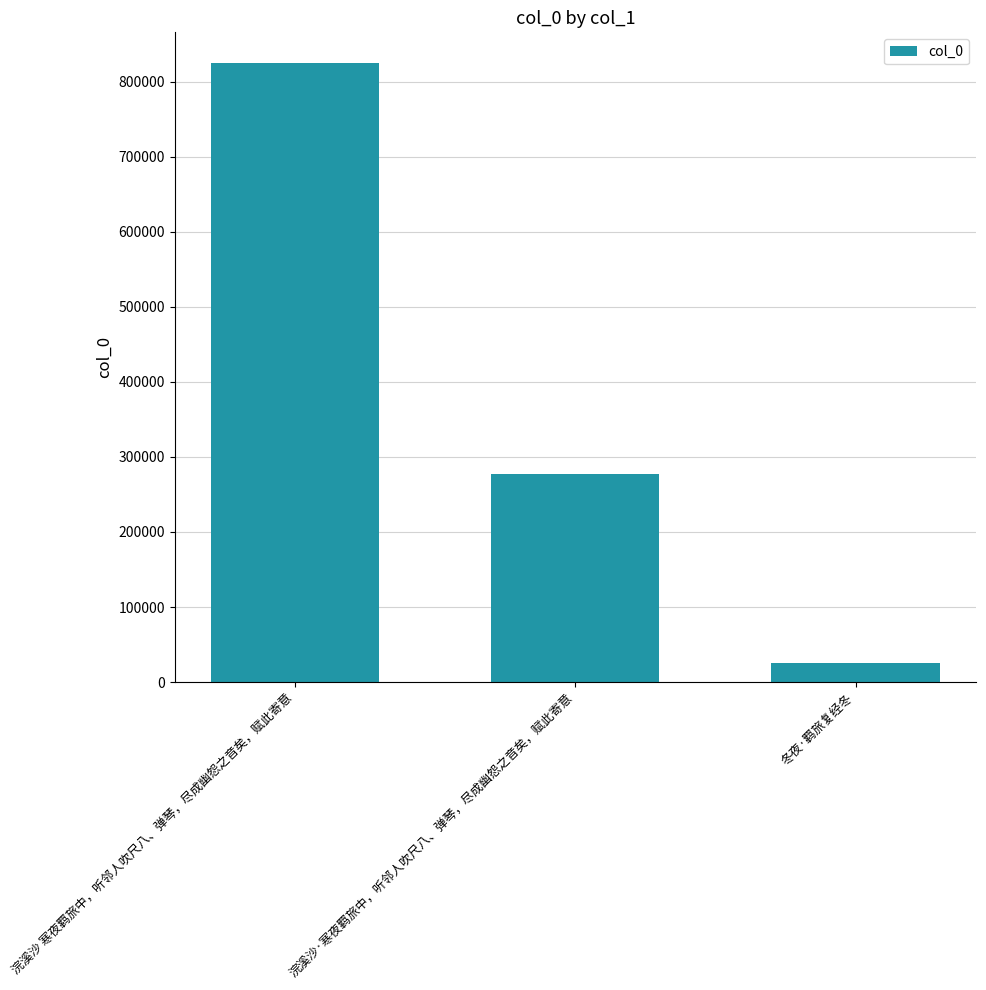

At which category does the chart reach its peak across all series?

浣溪沙 寒夜羁旅中，听邻人吹尺八、弹琴，尽成幽怨之音矣，赋此寄意